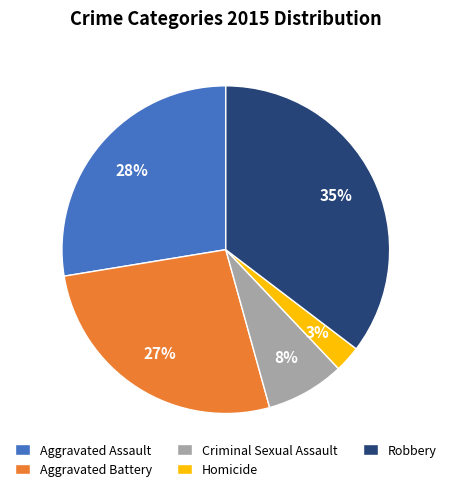

Rank the categories by value from highest to lowest.

Robbery, Aggravated Assault, Aggravated Battery, Criminal Sexual Assault, Homicide